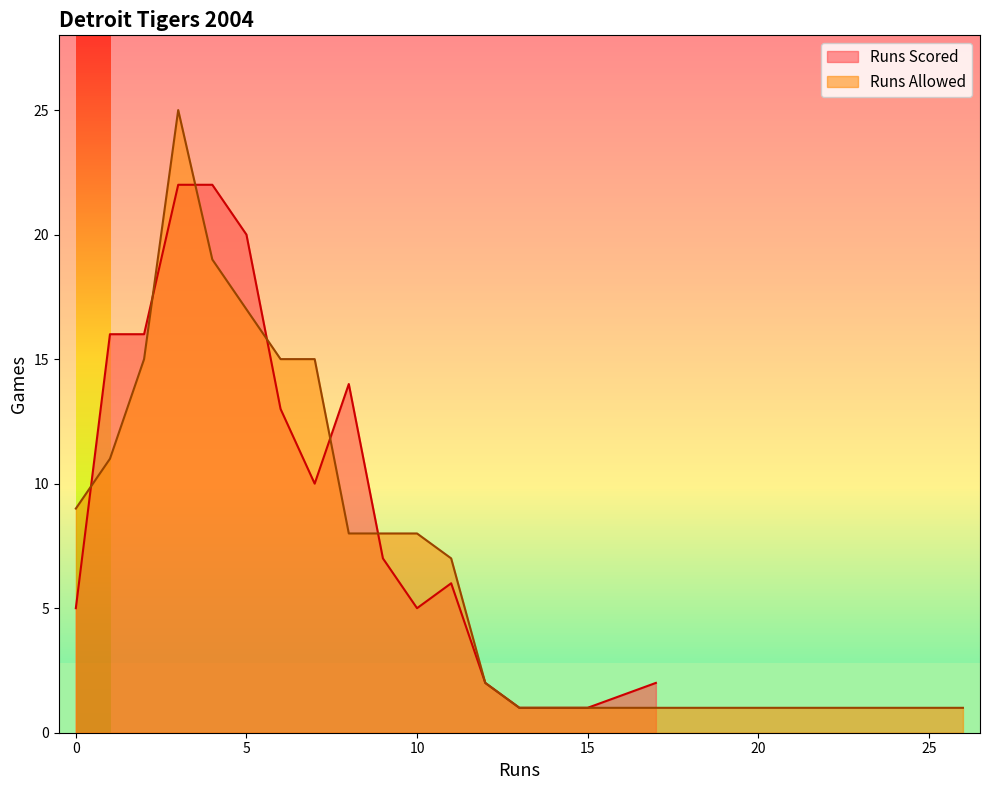

How many distinct data groups are displayed?

2